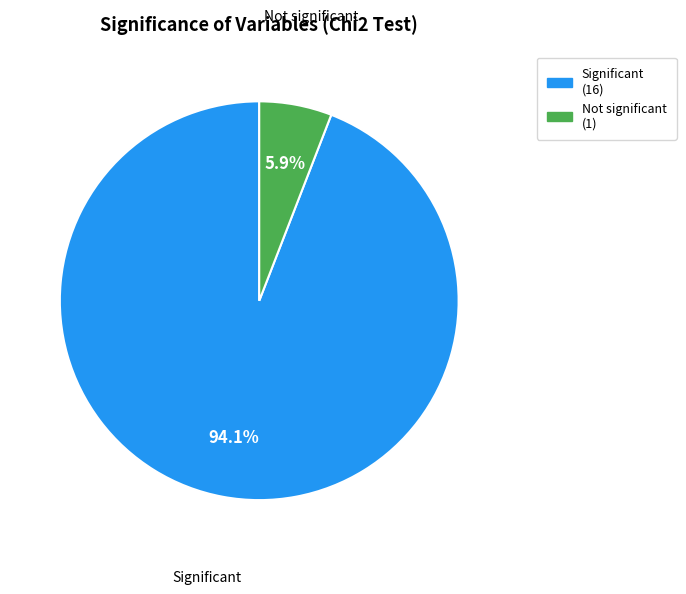

To the nearest percent, what is the average slice percentage?

50%